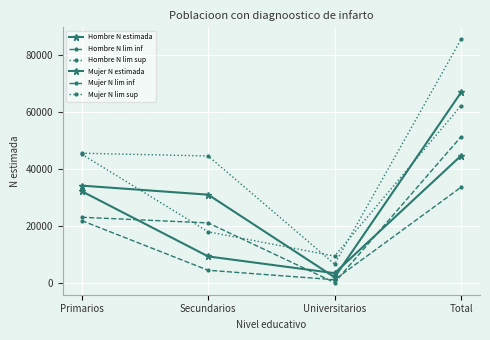

What is the sum of the Mujer N estimada values at Secundarios and Universitarios?

12477